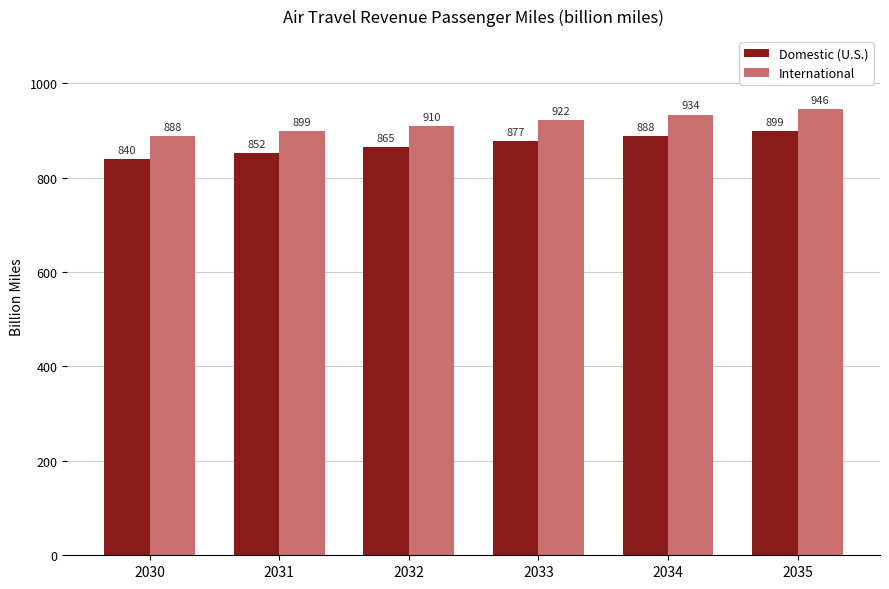

What value does the Domestic (U.S.) series have at 2032?

864.6